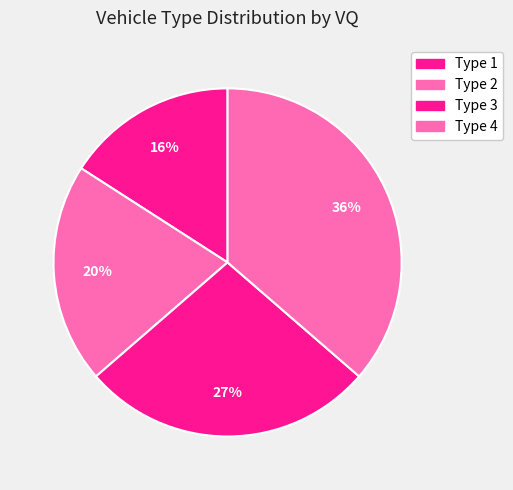

How many slices are in this pie chart?

4